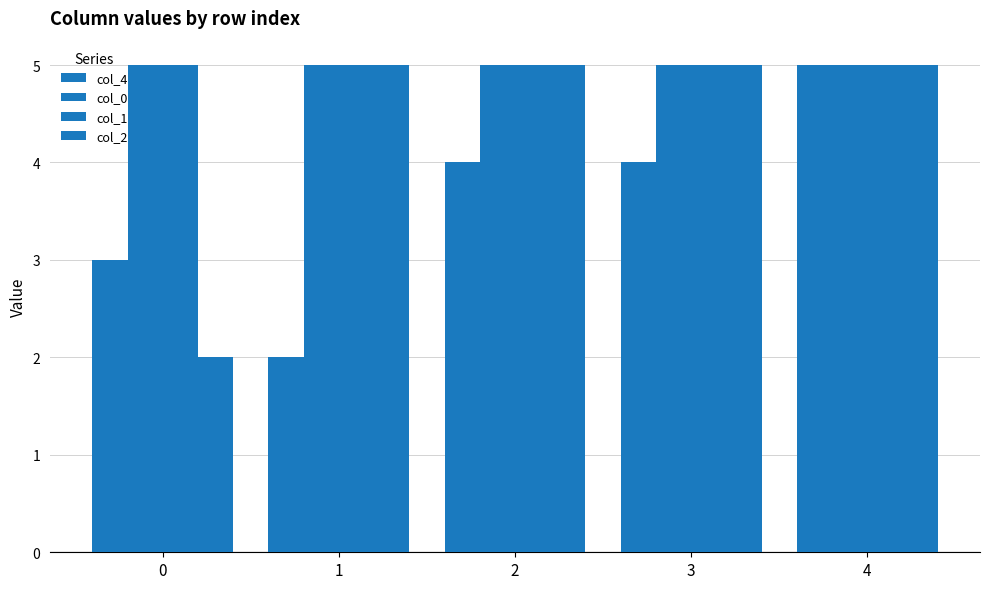

Reading right to left, list all the values displayed in this chart.

col_4: 4=5	3=4	2=4	1=2	0=3
col_0: 4=5	3=5	2=5	1=5	0=5
col_1: 4=5	3=5	2=5	1=5	0=5
col_2: 4=5	3=5	2=5	1=5	0=2